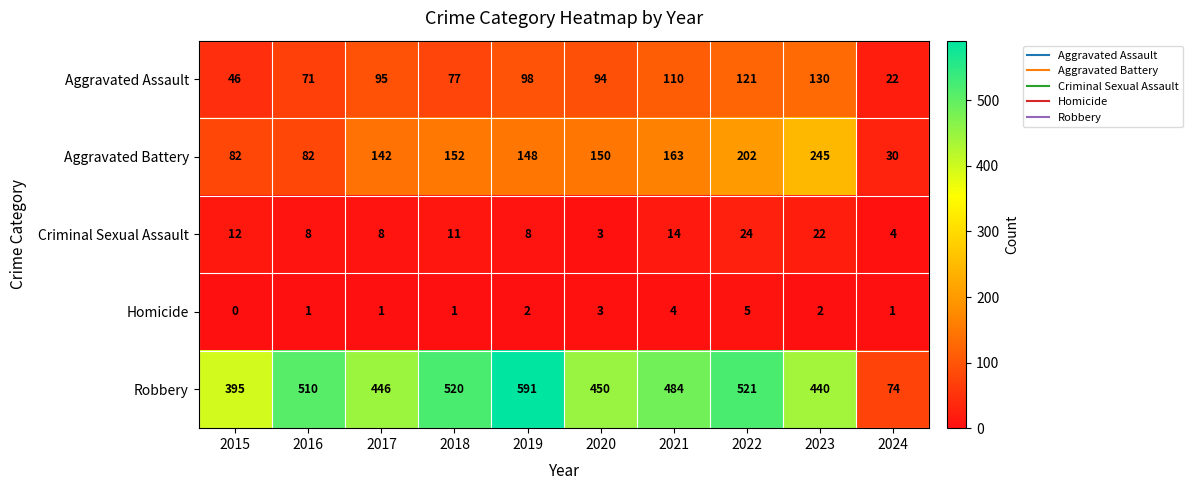

Count the Homicide values in the range 1 to 3.

7